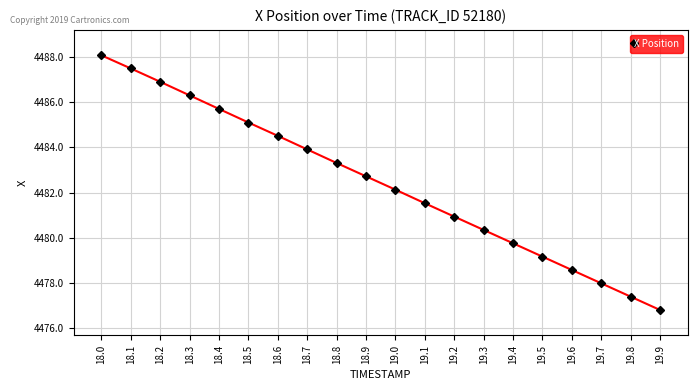

What is the difference between the second highest and minimum values?

10.7